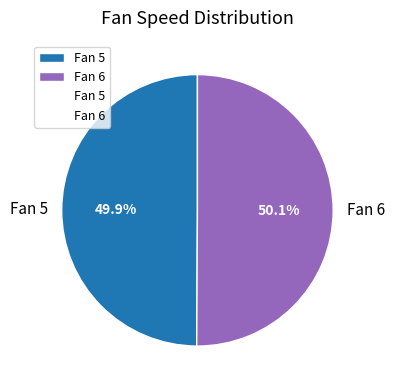

Does any single category account for the majority?

Yes